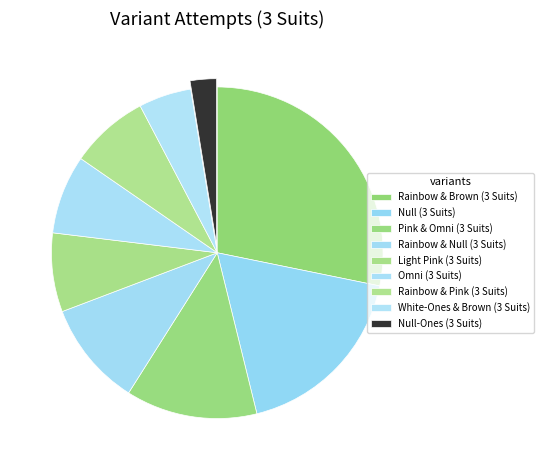

What is the change in value from Rainbow & Null (3 Suits) to Light Pink (3 Suits)?

-1